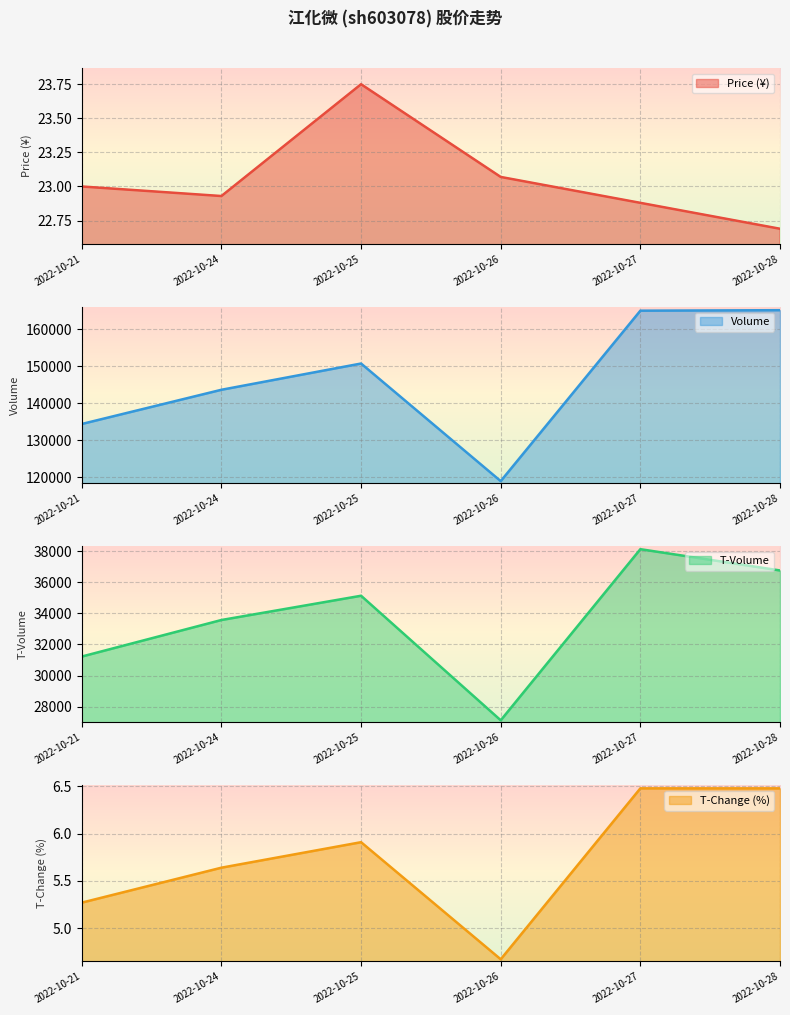

In volume, how many points are higher than both neighbors (excluding endpoints)?

1